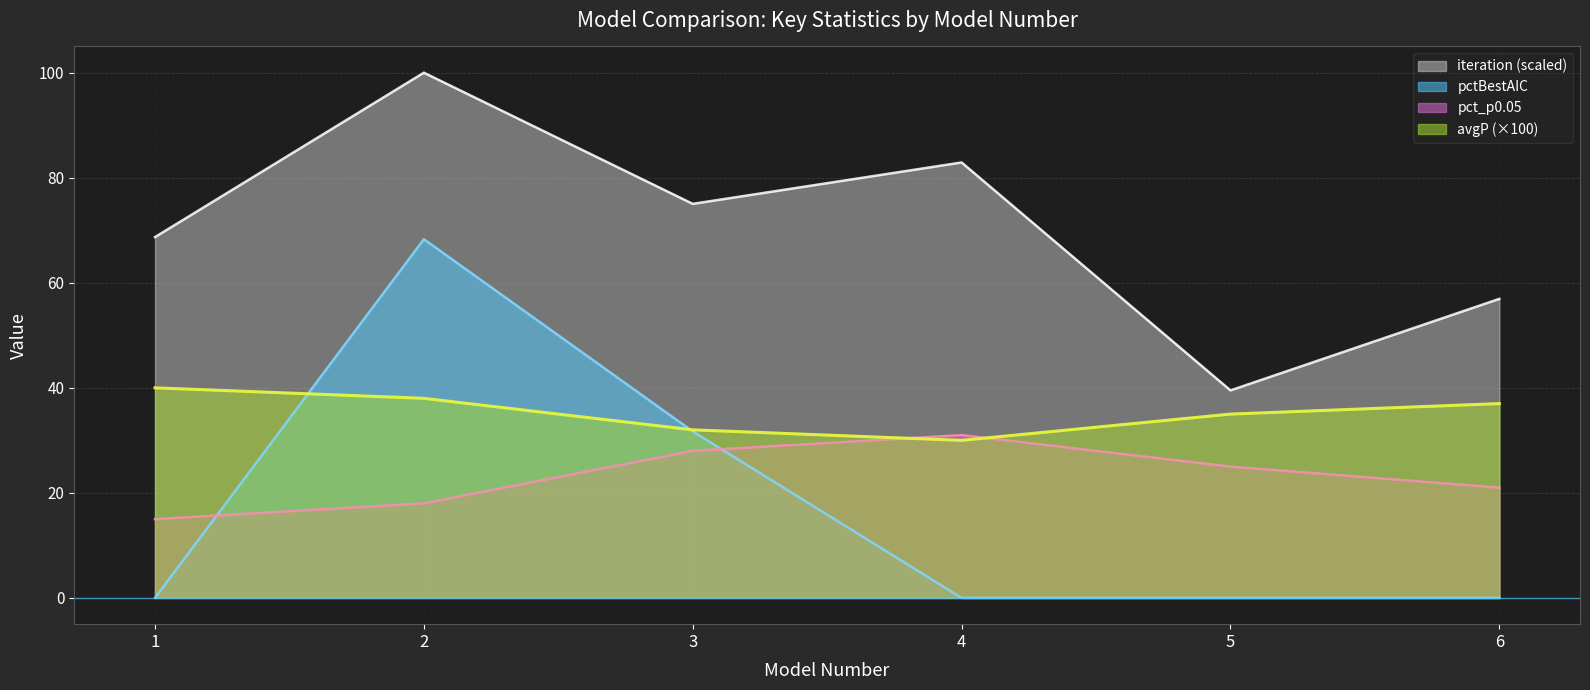

What is the difference between the highest and lowest values at 4?

82.9